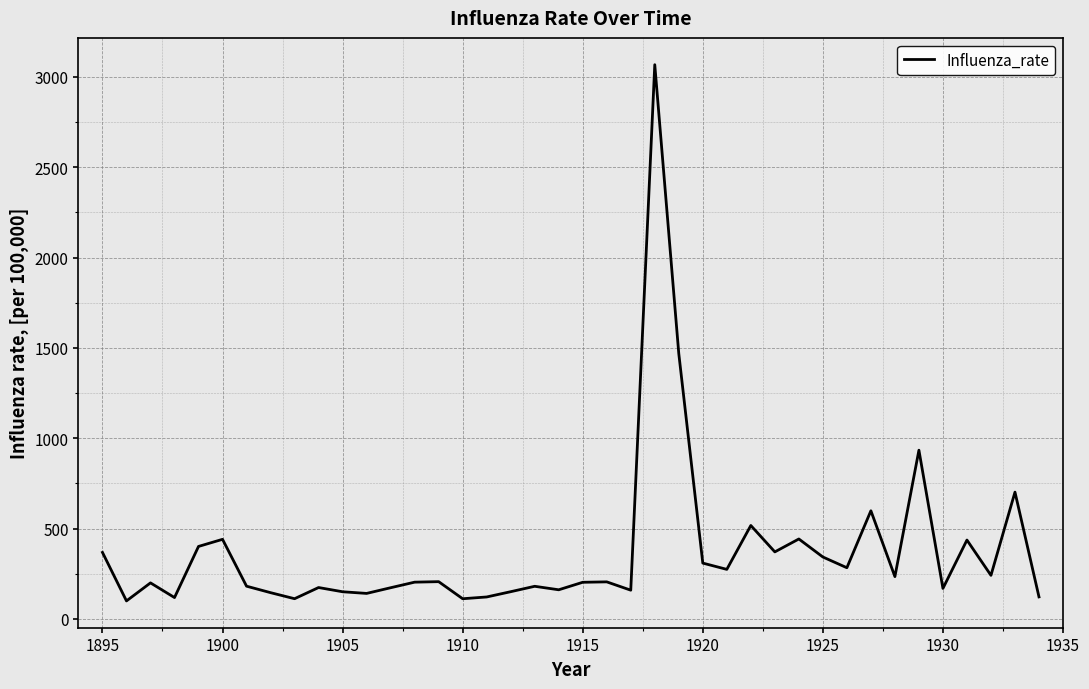

What is the greatest value displayed?

3067.0